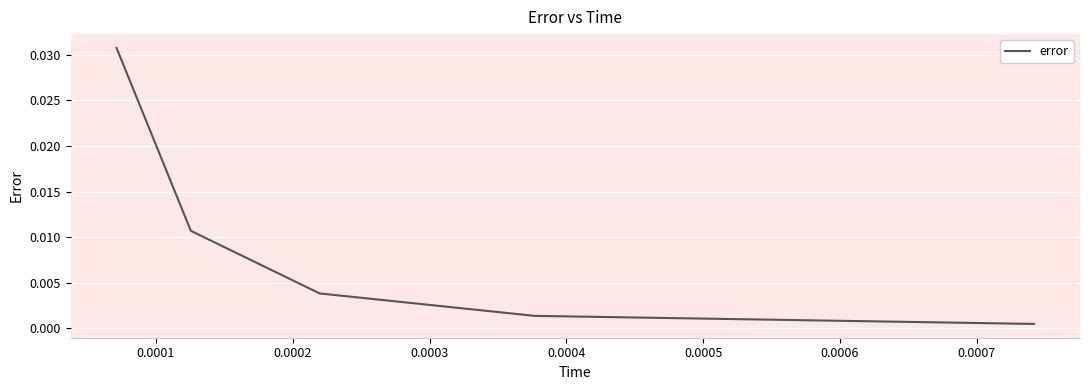

True or false: there are more than 2 points higher than both neighbors.

False